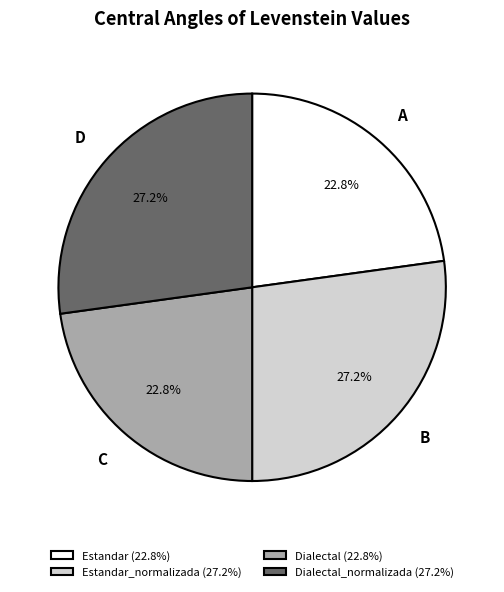

What is the total percentage of Dialectal (22.8%) and Estandar (22.8%)?

45.6%